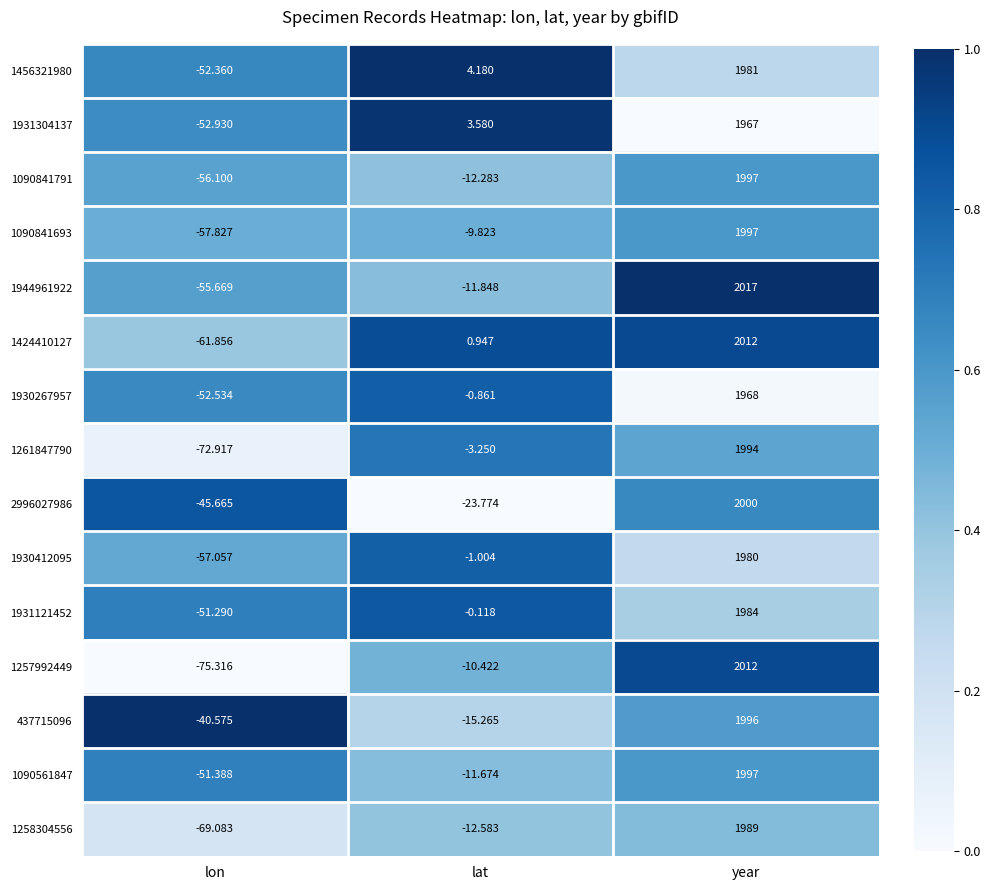

At which label does 2996027986 first exceed -23?

year